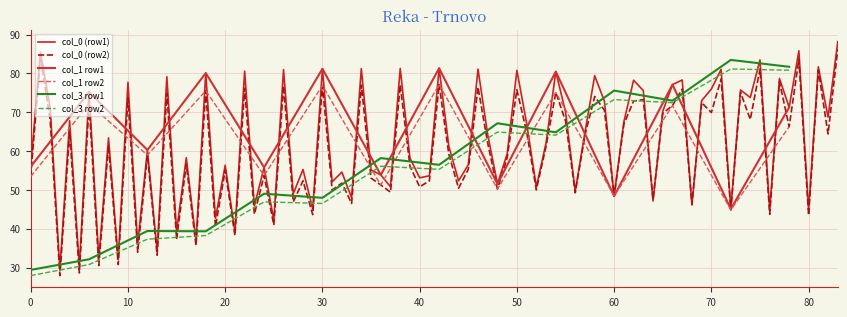

What is the lowest value of the col_3 row2 series?

27.9